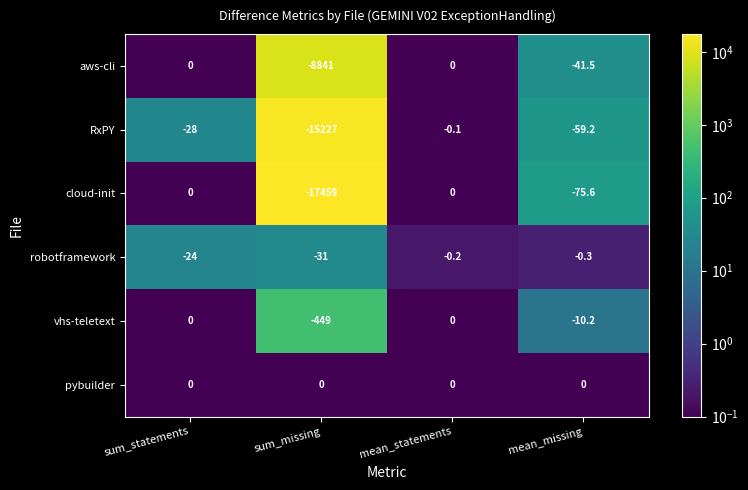

What is the minimum value shown in the chart?

-17459.0